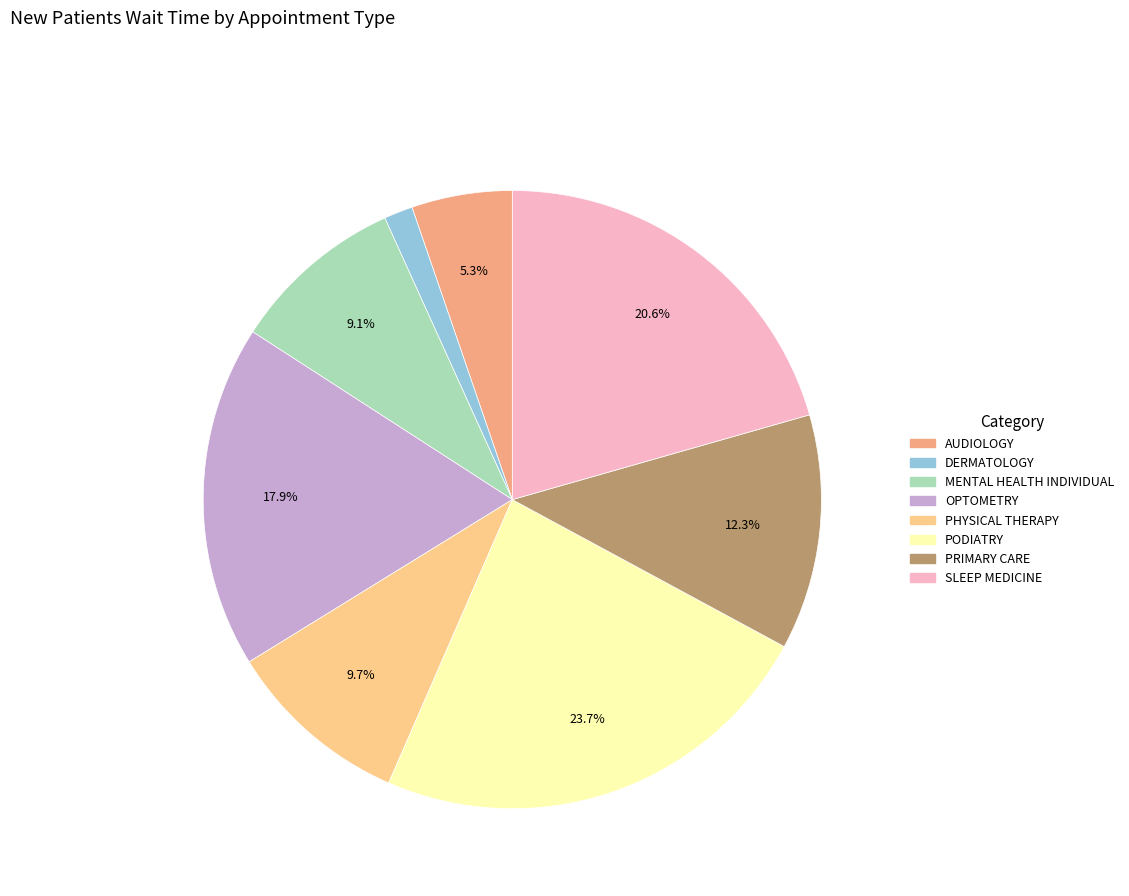

Which has a higher value, PHYSICAL THERAPY or PODIATRY?

PODIATRY